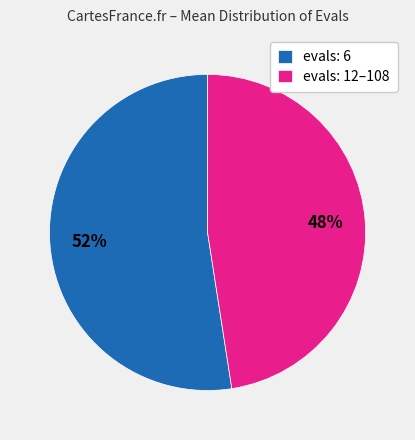

Which has a higher value, evals: 12–108 or evals: 6?

evals: 6